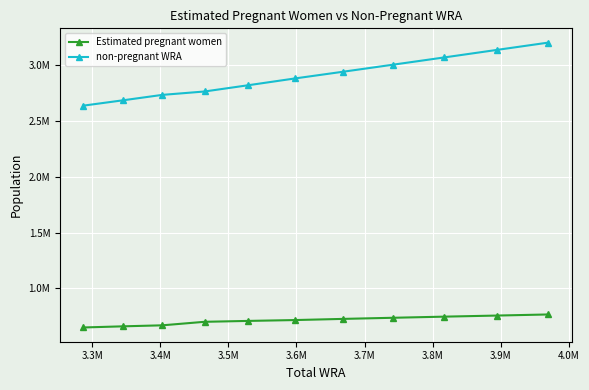

What are all the series names shown in the legend?

Estimated pregnant women, non-pregnant WRA